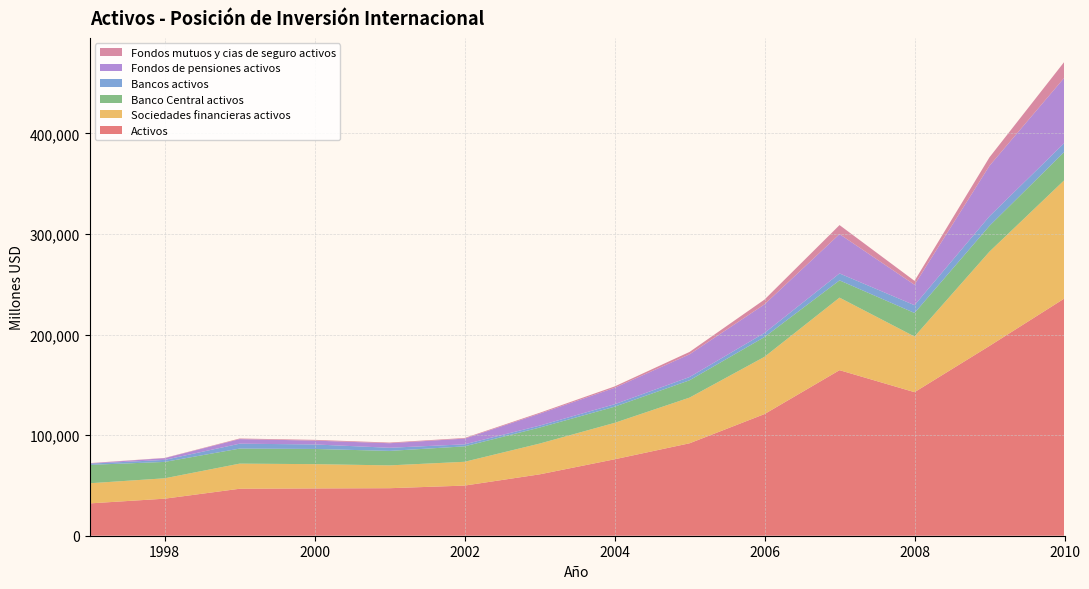

Reading left to right, what are all the values shown in this chart?

Activos: 1997=32135	1998=36815	1999=46692	2000=47003	2001=47236	2002=49838	2003=60998	2004=75975	2005=91900	2006=120958	2007=164586	2008=142712	2009=188702	2010=235917
Sociedades financieras activos: 1997=20017	1998=20273	1999=24979	2000=24156	2001=22693	2002=23666	2003=30597	2004=36212	2005=45418	2006=56924	2007=72126	2008=55335	2009=93783	2010=117728
Banco Central activos: 1997=18274	1998=16292	1999=14946	2000=15110	2001=14400	2002=15351	2003=15914	2004=16081	2005=17208	2006=19677	2007=17161	2008=23412	2009=25622	2010=28113
Bancos activos: 1997=1195	1998=2013	1999=4876	2000=4476	2001=3098	2002=2006	2003=1919	2004=2434	2005=3237	2006=4070	2007=6883	2008=7729	2009=9533	2010=8821
Fondos de pensiones activos: 1997=340	1998=1724	1999=4563	2000=3818	2001=4539	2002=5684	2003=11878	2004=16331	2005=22604	2006=28429	2007=39076	2008=20322	2009=50215	2010=64981
Fondos mutuos y cias de seguro activos: 1997=208	1998=245	1999=594	2000=752	2001=656	2002=625	2003=887	2004=1366	2005=2369	2006=4748	2007=9007	2008=3873	2009=8413	2010=15813